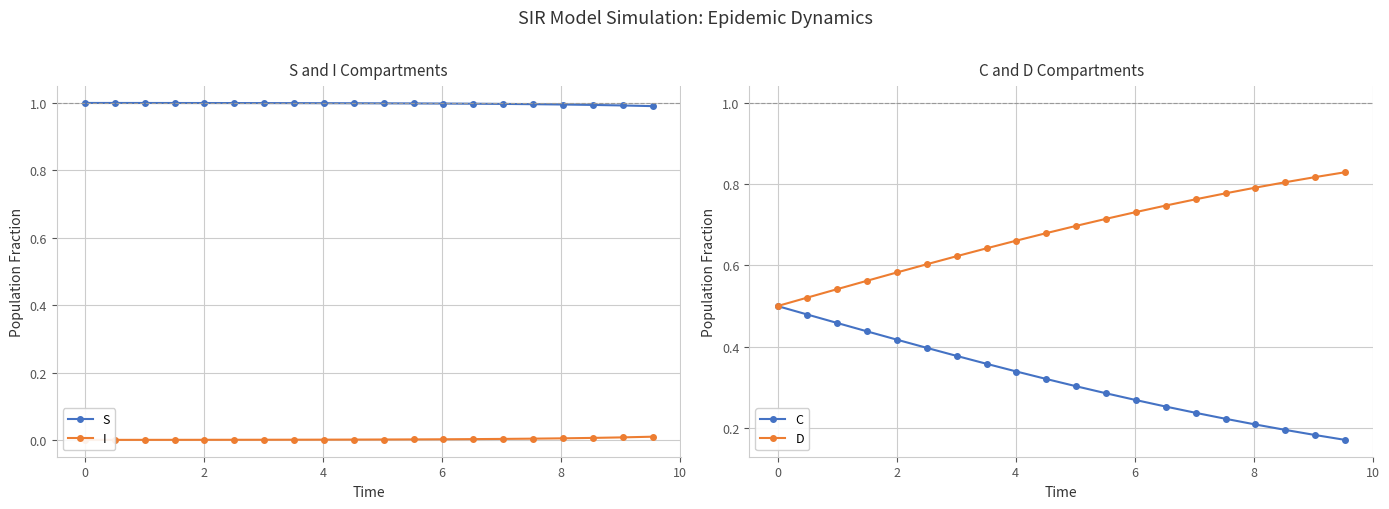

Count the D values in the range 0 to 1.

20